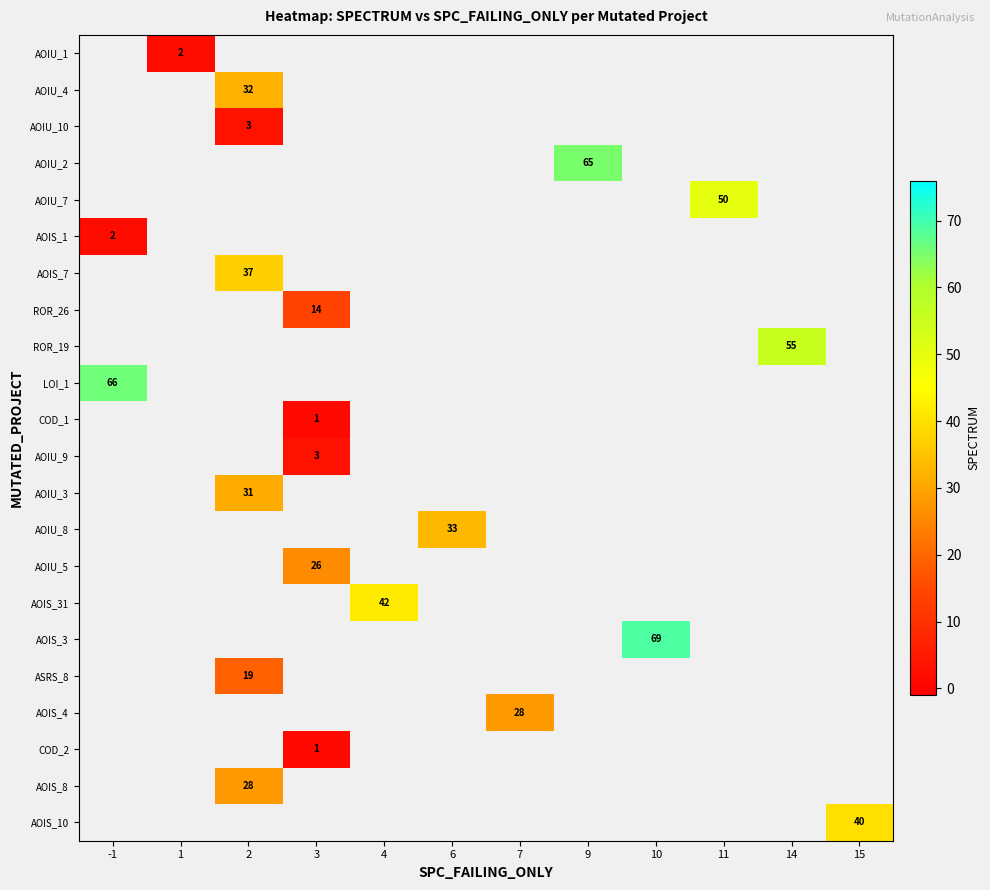

The AOIU_4 series shows 44 at 2. True or false?

False